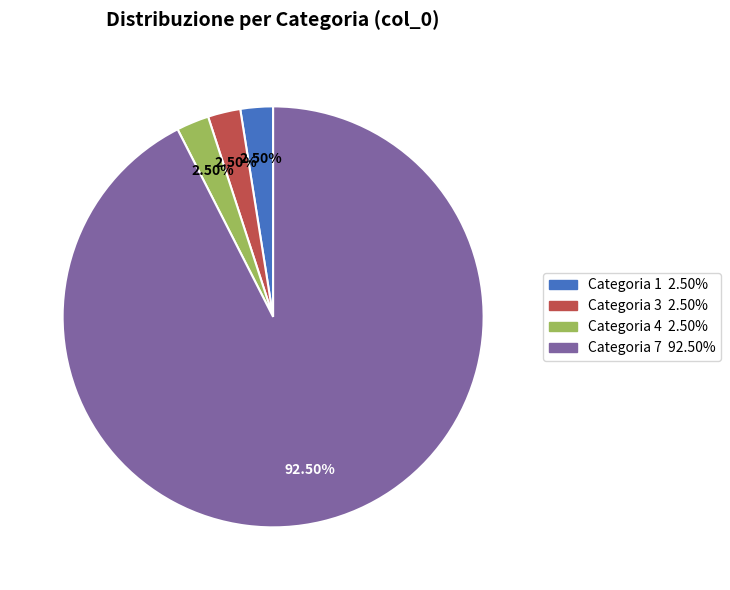

Is there any slice that represents more than half of the pie?

Yes